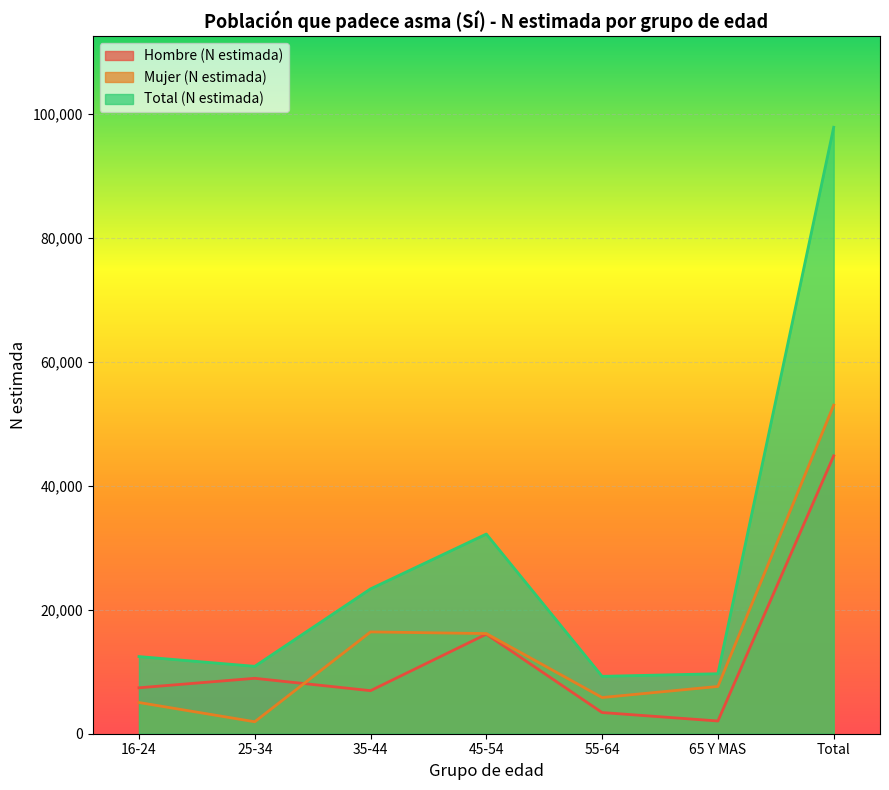

At which category is the sum across all series the highest?

Total